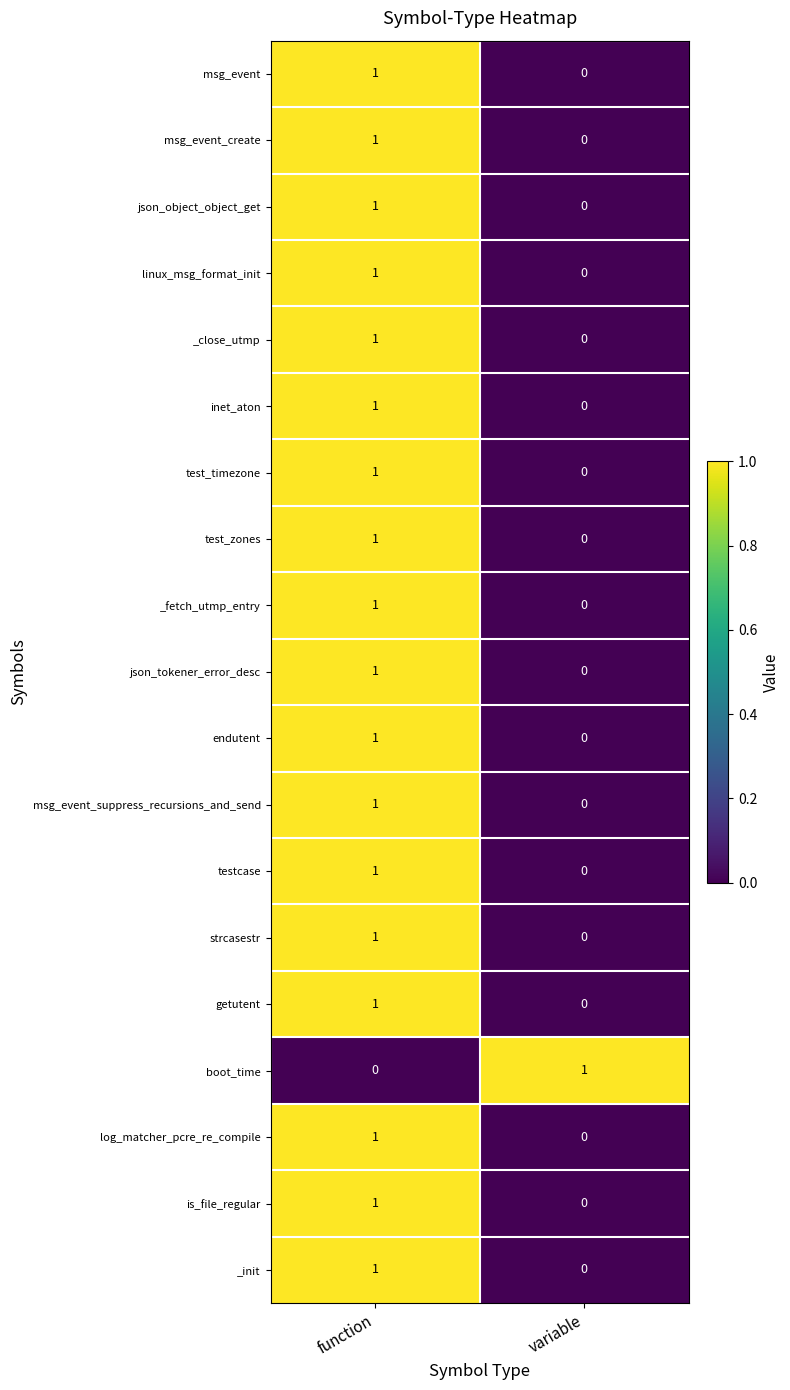

Which category has the highest value in the linux_msg_format_init series?

function